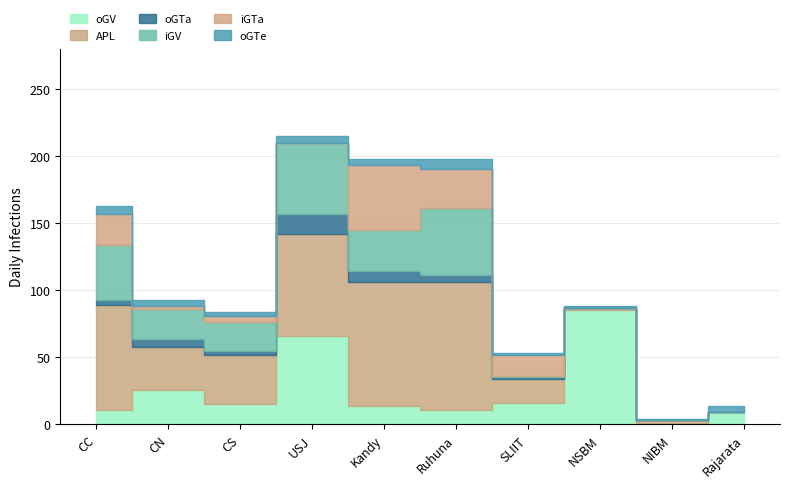

What position from the right is CC?

10